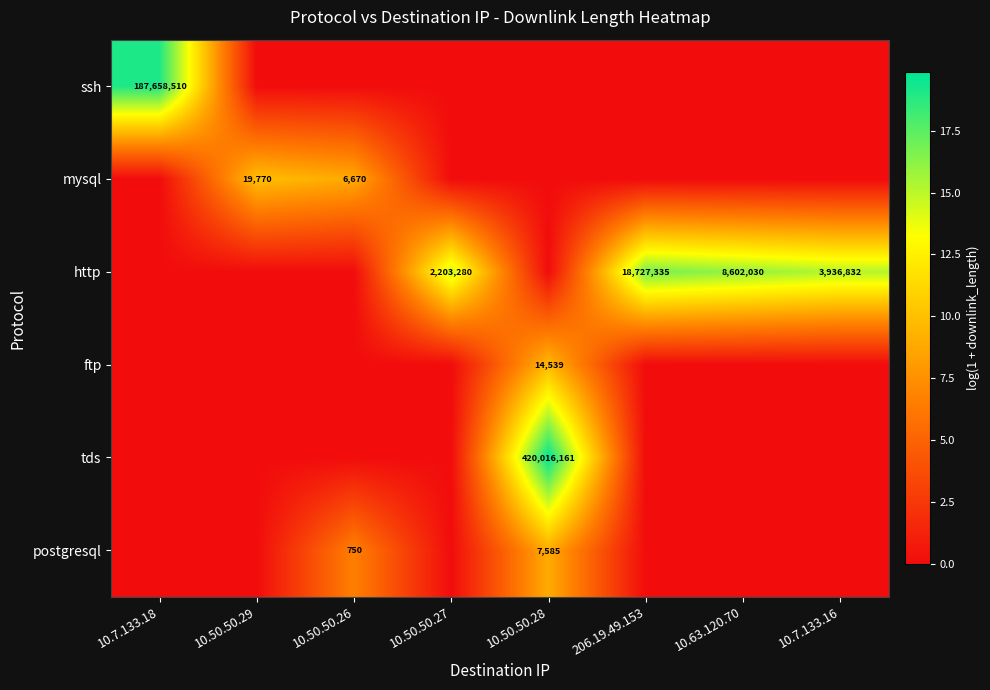

At how many categories does at least one series exceed 15?

5